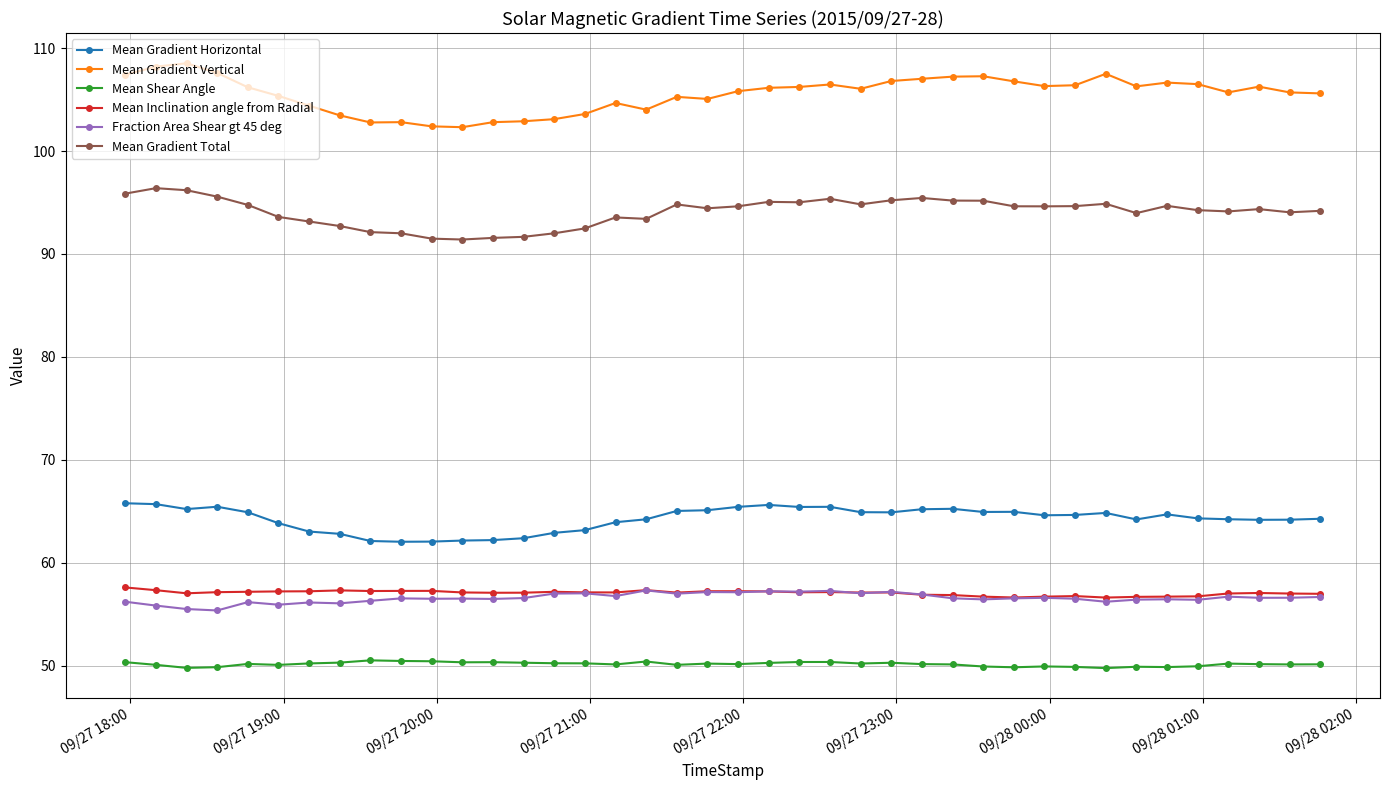

Which series has the largest total across all categories?

Mean Gradient Vertical